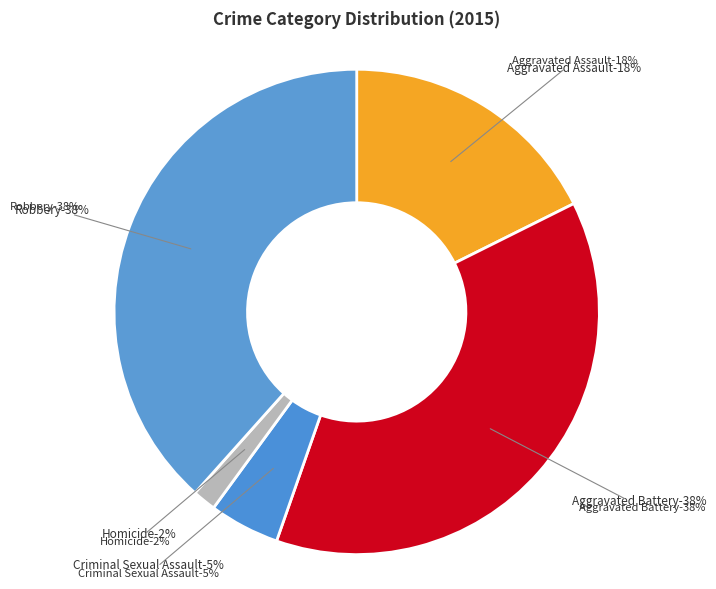

Which category has the biggest portion of the pie?

Robbery